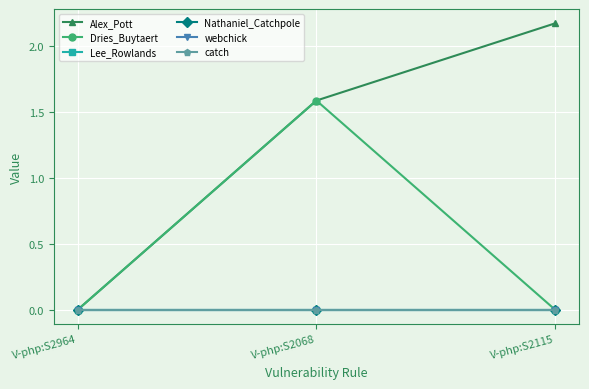

What position from the right is V-php:S2115?

1